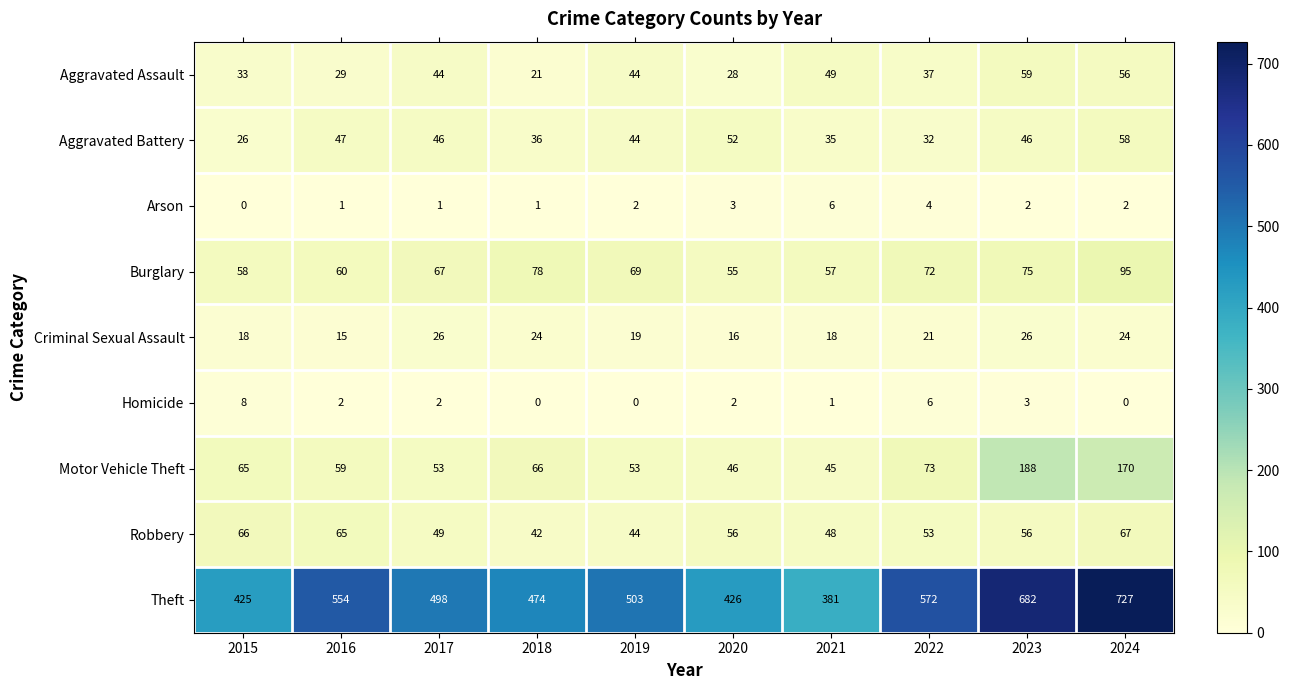

Where does the Criminal Sexual Assault series first go above 21?

2017